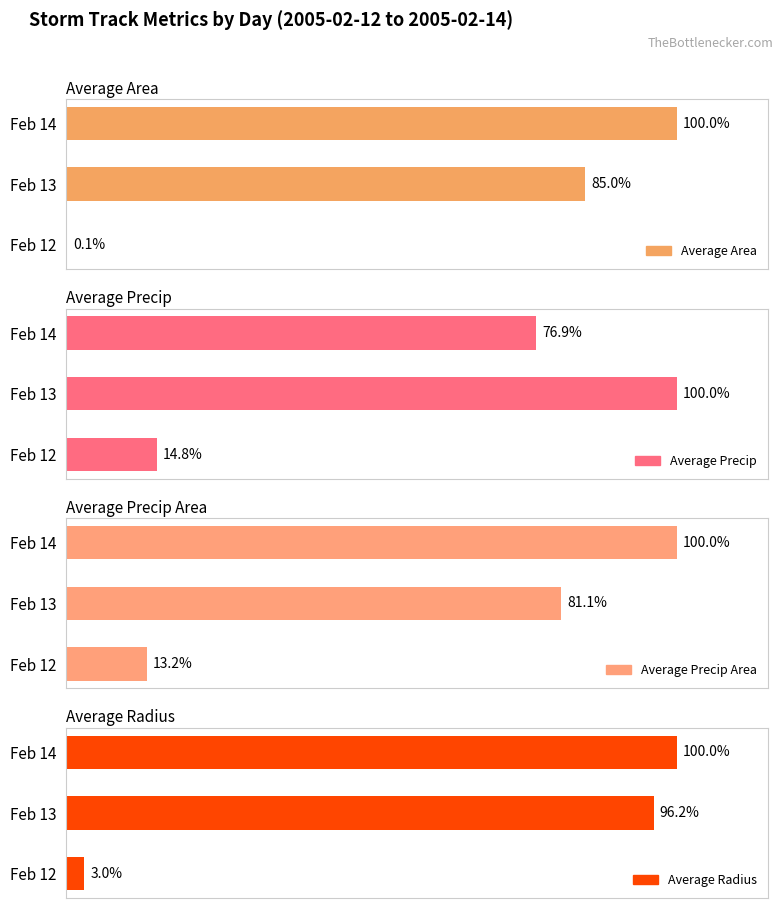

Rank the series at Feb 13 from highest to lowest value.

Average Precip, Average Radius, Average Area, Average Precip Area